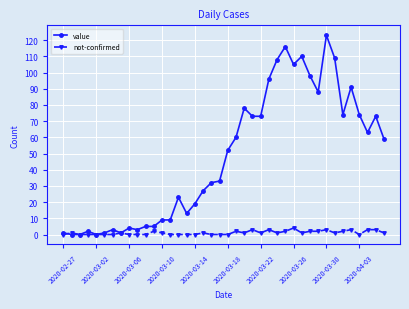

True or false: not-confirmed has more than 0 points higher than both neighbors.

True